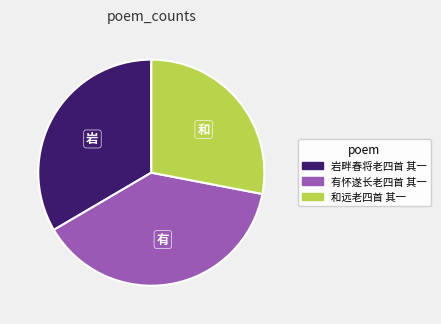

Approximately how many times larger is the value at 和远老四首 其一 compared to 有怀遂长老四首 其一?

0.7